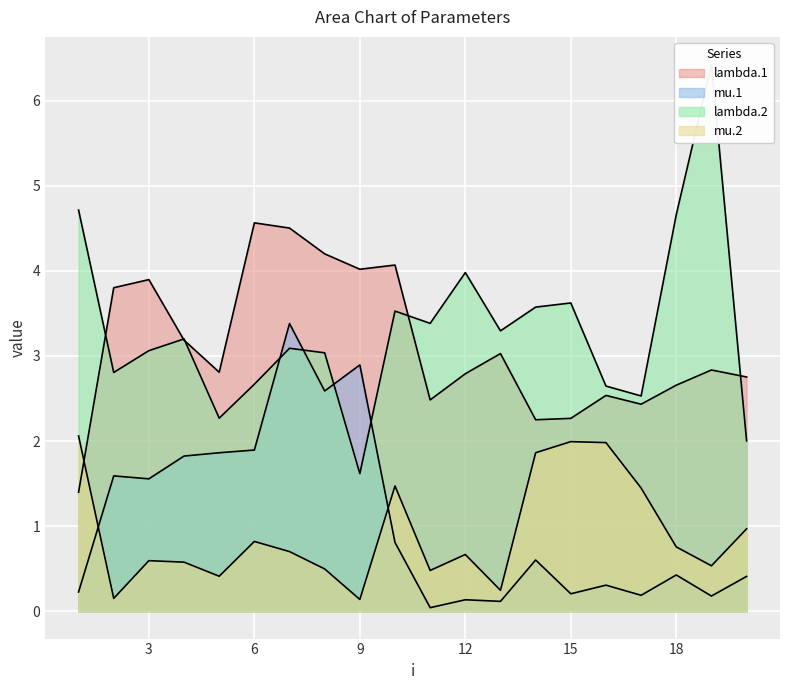

The lambda.1 series shows 4.1 at 10. True or false?

True